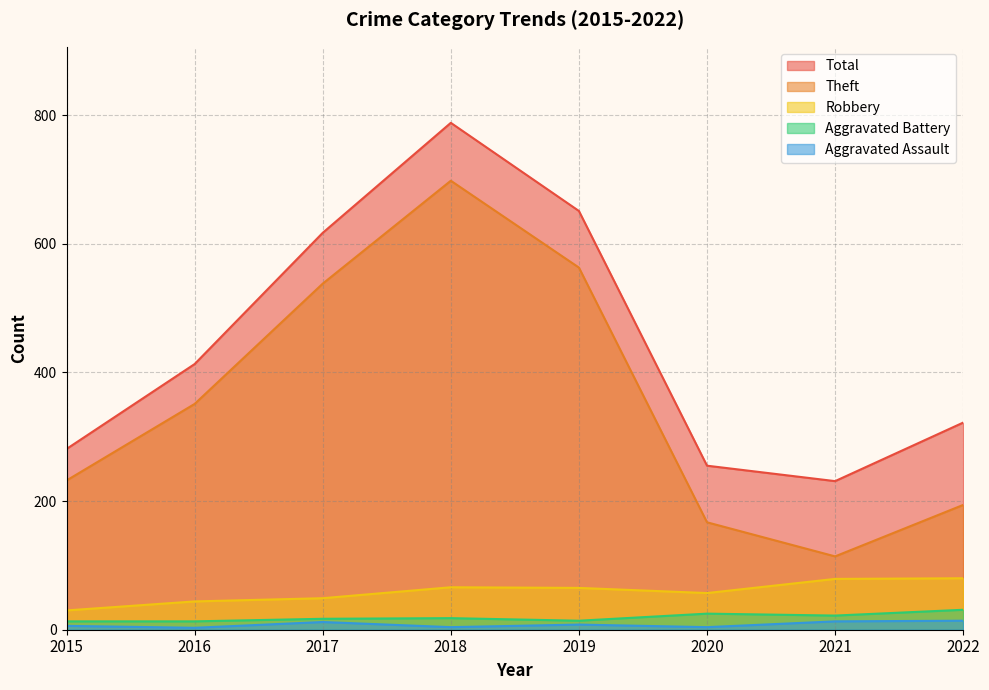

True or false: Aggravated Battery and Total cross at least once.

False